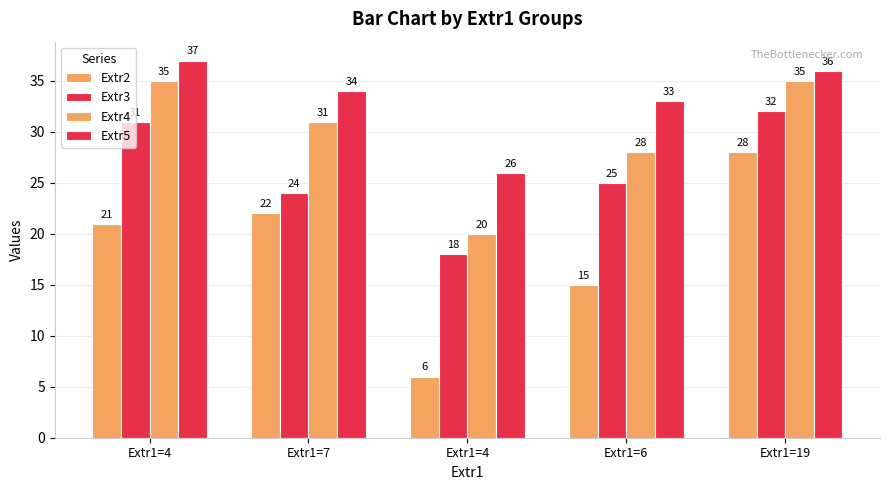

Reading left to right, list all the values displayed in this chart.

Extr2: 21	22	6	15	28
Extr3: 31	24	18	25	32
Extr4: 35	31	20	28	35
Extr5: 37	34	26	33	36